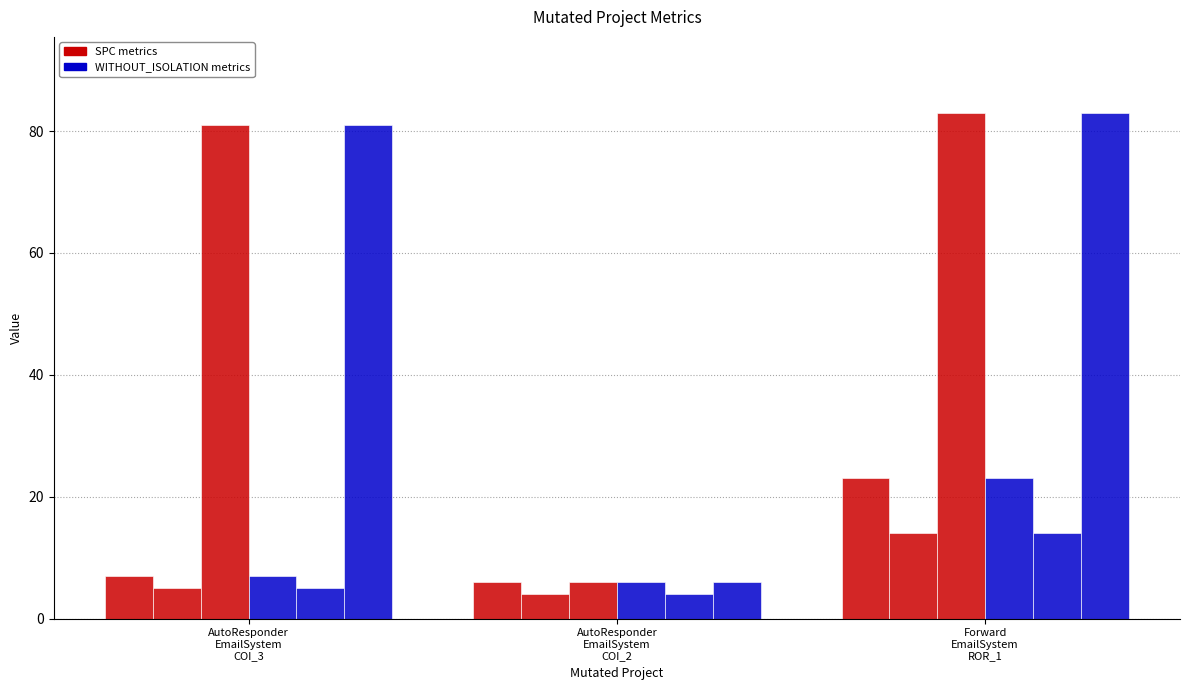

How many data points does each series have?

3